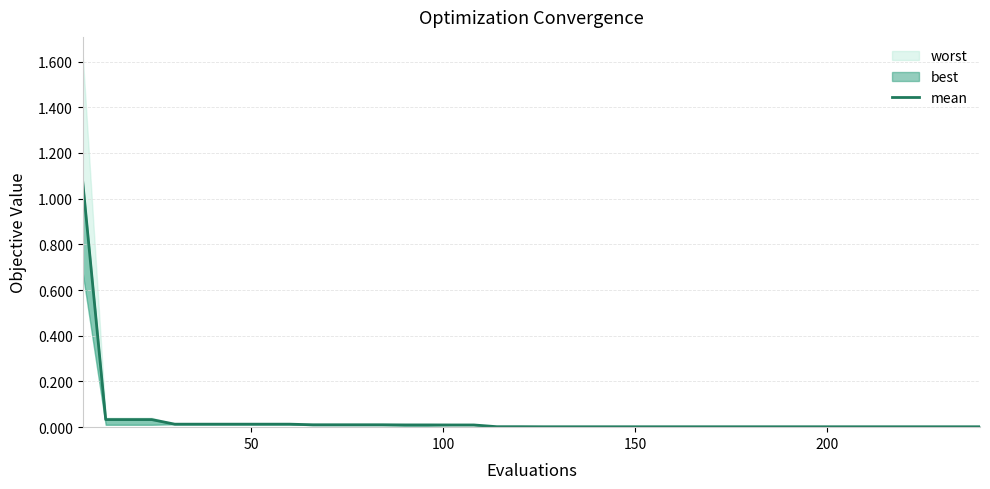

What is the difference between the maximum and minimum values?

1.1